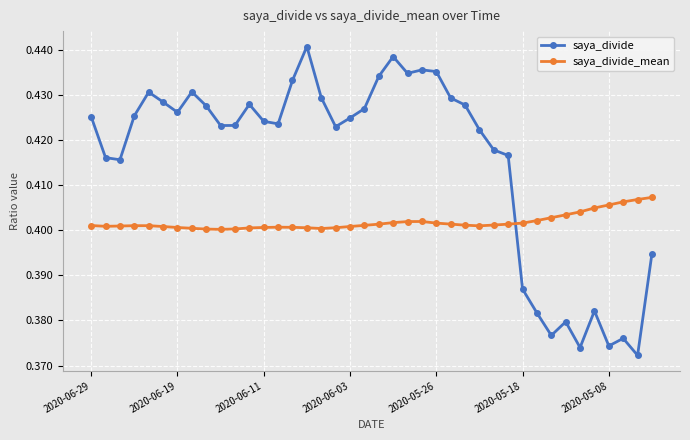

How many saya_divide_mean values are between 0 and 1?

40